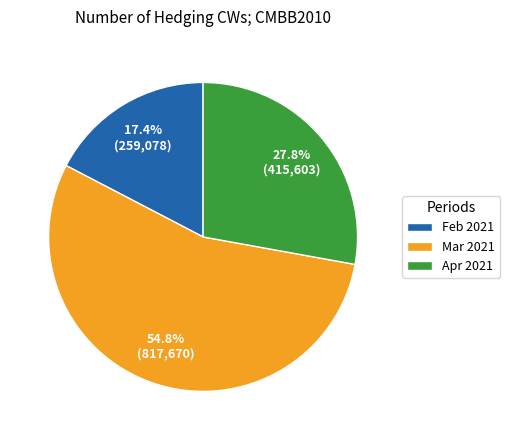

What is the largest slice in the pie chart?

Mar 2021